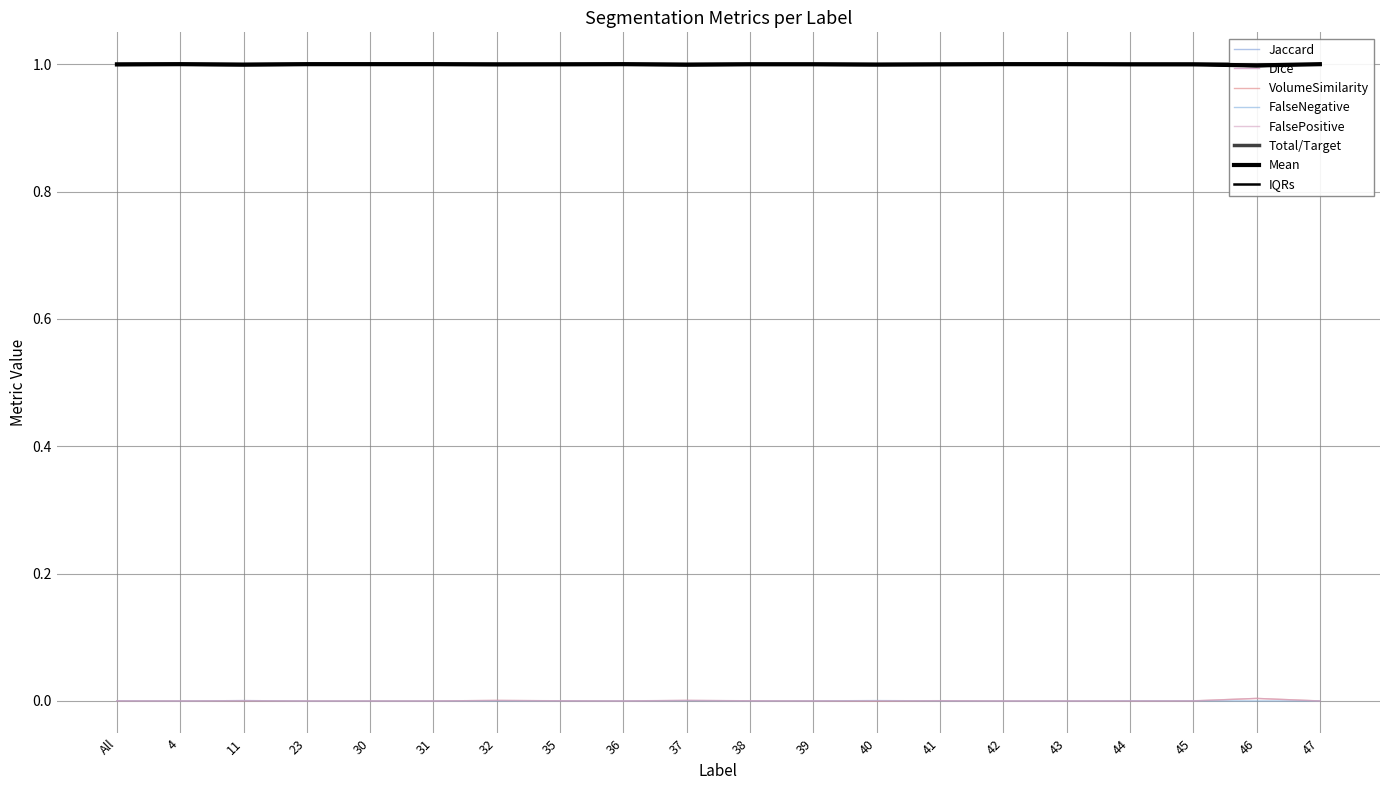

Reading left to right, list all the values displayed in this chart.

Jaccard: All=1.0	4=1.0	11=1.0	23=1.0	30=1.0	31=1.0	32=1.0	35=1.0	36=1.0	37=1.0	38=1.0	39=1.0	40=1.0	41=1.0	42=1.0	43=1.0	44=1.0	45=1.0	46=1.0	47=1.0
Dice: All=1.0	4=1.0	11=1.0	23=1.0	30=1.0	31=1.0	32=1.0	35=1.0	36=1.0	37=1.0	38=1.0	39=1.0	40=1.0	41=1.0	42=1.0	43=1.0	44=1.0	45=1.0	46=1.0	47=1.0
VolumeSimilarity: All=0.0	4=0.0	11=0.0	23=0.0	30=0.0	31=0.0	32=0.0	35=0.0	36=0.0	37=0.0	38=0.0	39=0.0	40=-0.0	41=0.0	42=0.0	43=0.0	44=-0.0	45=0.0	46=0.0	47=0.0
FalseNegative: All=1.0	4=1.0	11=1.0	23=1.0	30=1.0	31=1.0	32=1.0	35=1.0	36=1.0	37=1.0	38=1.0	39=1.0	40=1.0	41=1.0	42=1.0	43=1.0	44=1.0	45=1.0	46=1.0	47=1.0
FalsePositive: All=0.0	4=0.0	11=0.0	23=0.0	30=0.0	31=0.0	32=0.0	35=0.0	36=0.0	37=0.0	38=0.0	39=0.0	40=0.0	41=0.0	42=0.0	43=0.0	44=0.0	45=0.0	46=0.0	47=0.0
Total/Target: All=0.0	4=0.0	11=0.0	23=0.0	30=0.0	31=0.0	32=0.0	35=0.0	36=0.0	37=0.0	38=0.0	39=0.0	40=0.0	41=0.0	42=0.0	43=0.0	44=0.0	45=0.0	46=0.0	47=0.0